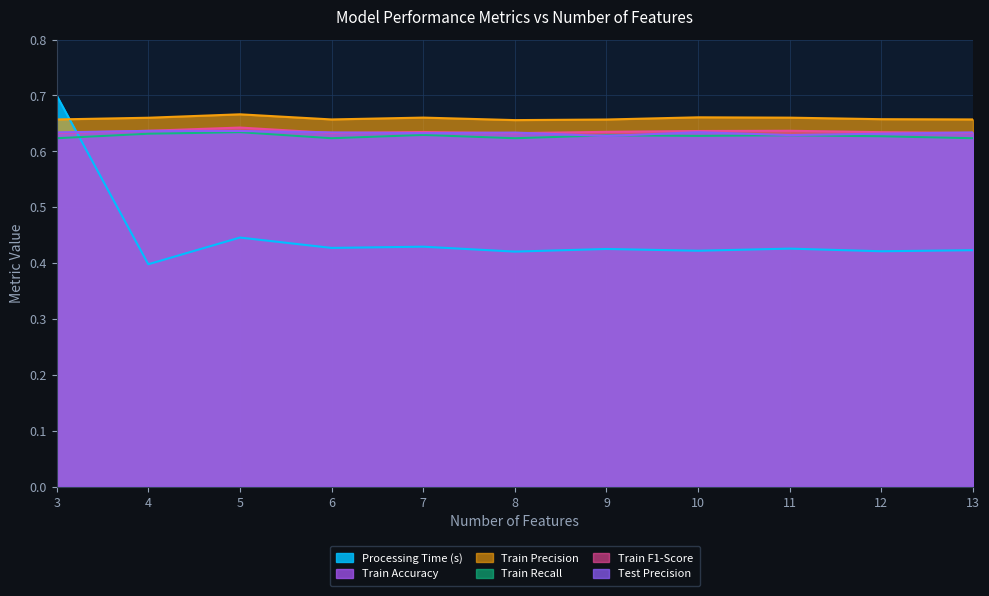

True or false: Train F1-Score has a value of 0.6 at 3.

True